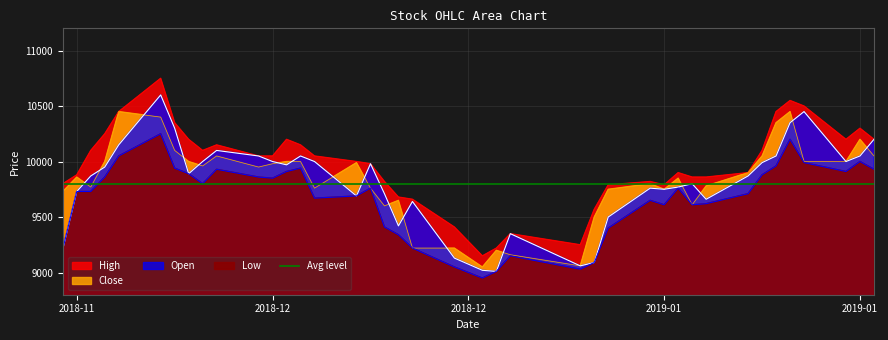

True or false: Open has more than 1 points higher than both neighbors.

True